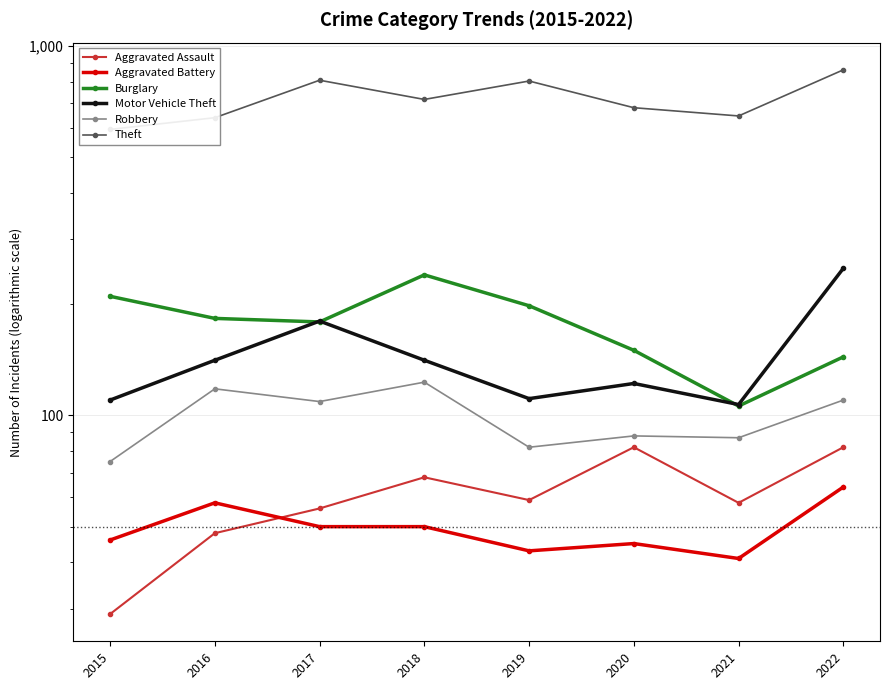

Rank the categories by Robbery value from lowest to highest.

2015, 2019, 2021, 2020, 2017, 2022, 2016, 2018